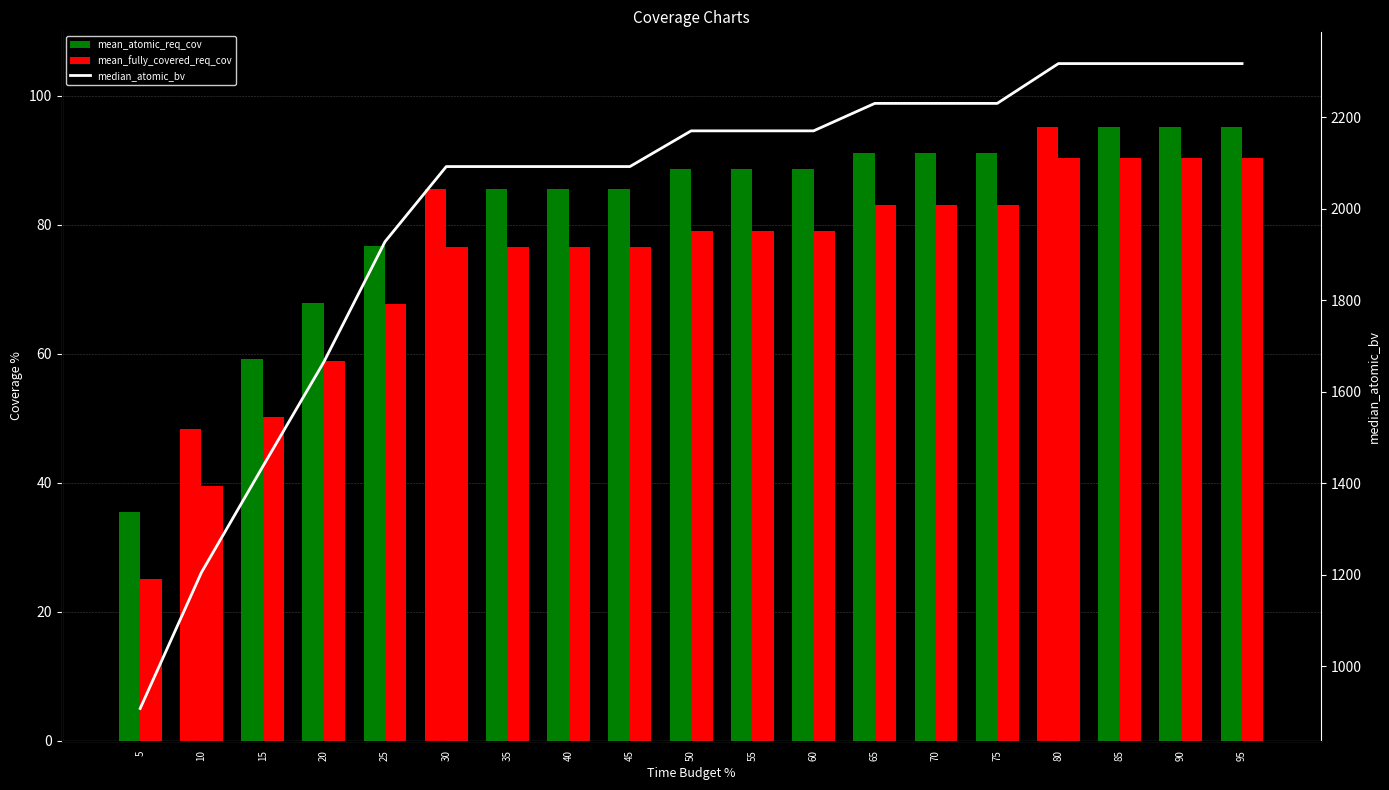

At which label does median_atomic_bv reach its peak?

80